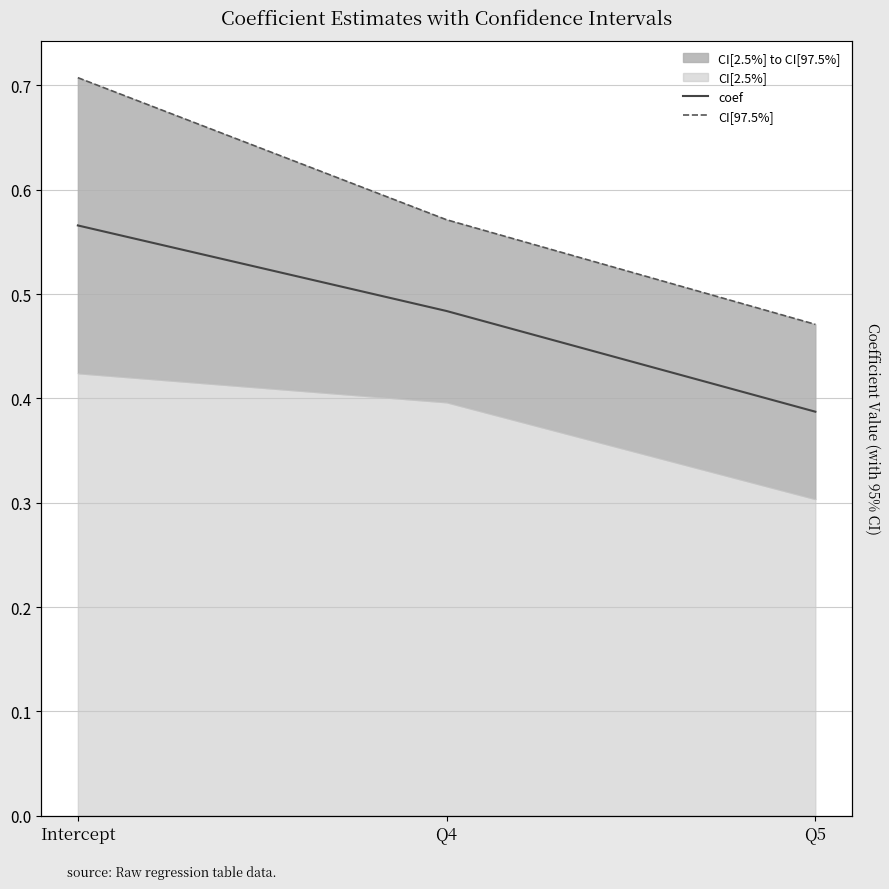

What is the value of the CI[97.5%] point at the 1st from the left?

0.7